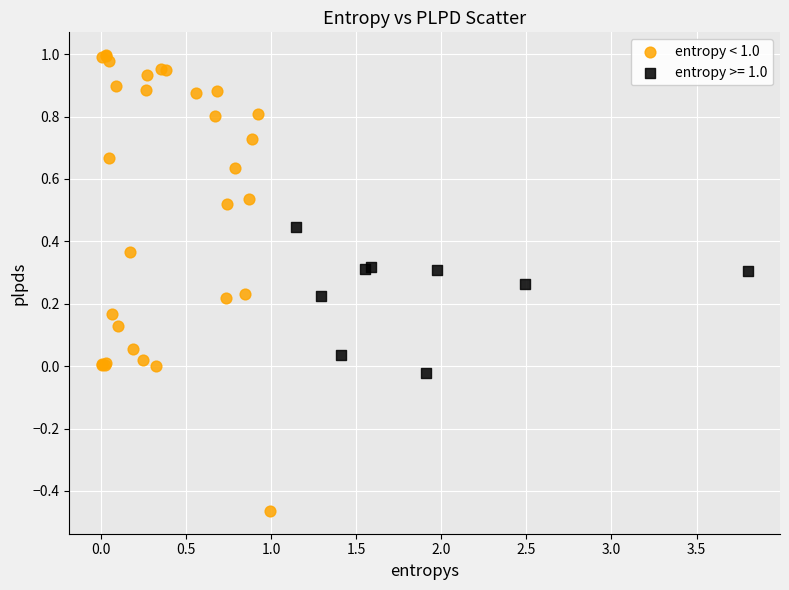

Which series has the widest spread of Y values?

entropy < 1.0